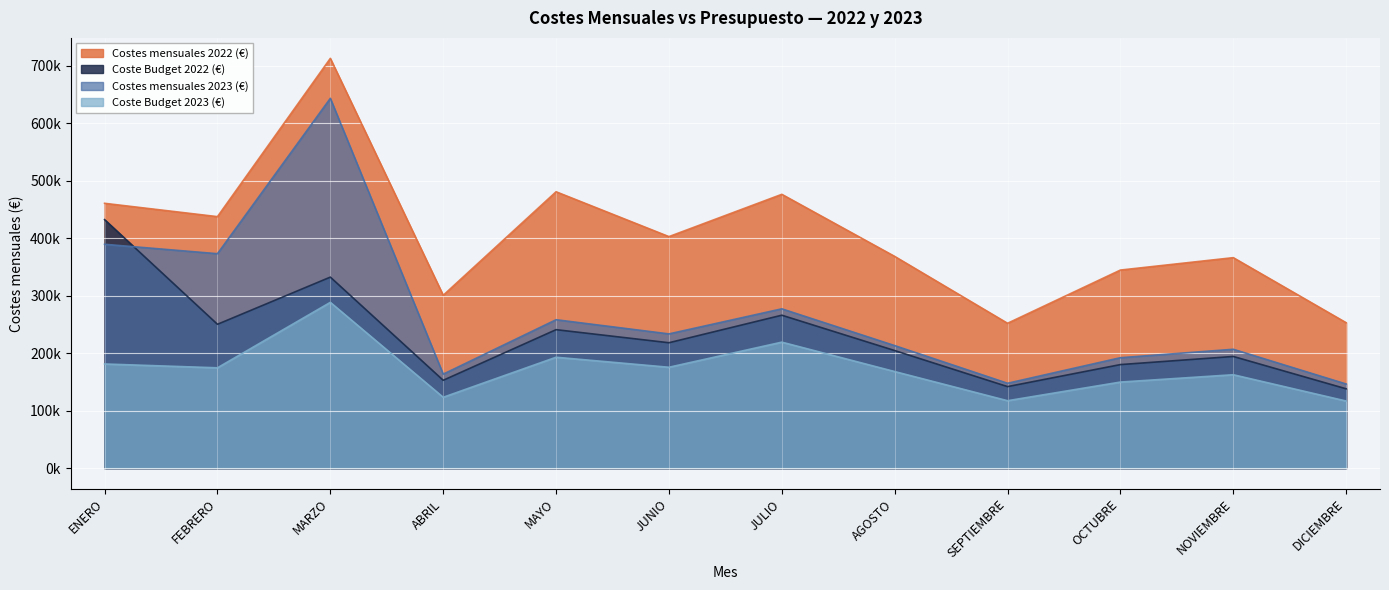

True or false: Coste Budget 2023 (€) and Coste Budget 2022 (€) intersect in this chart.

False